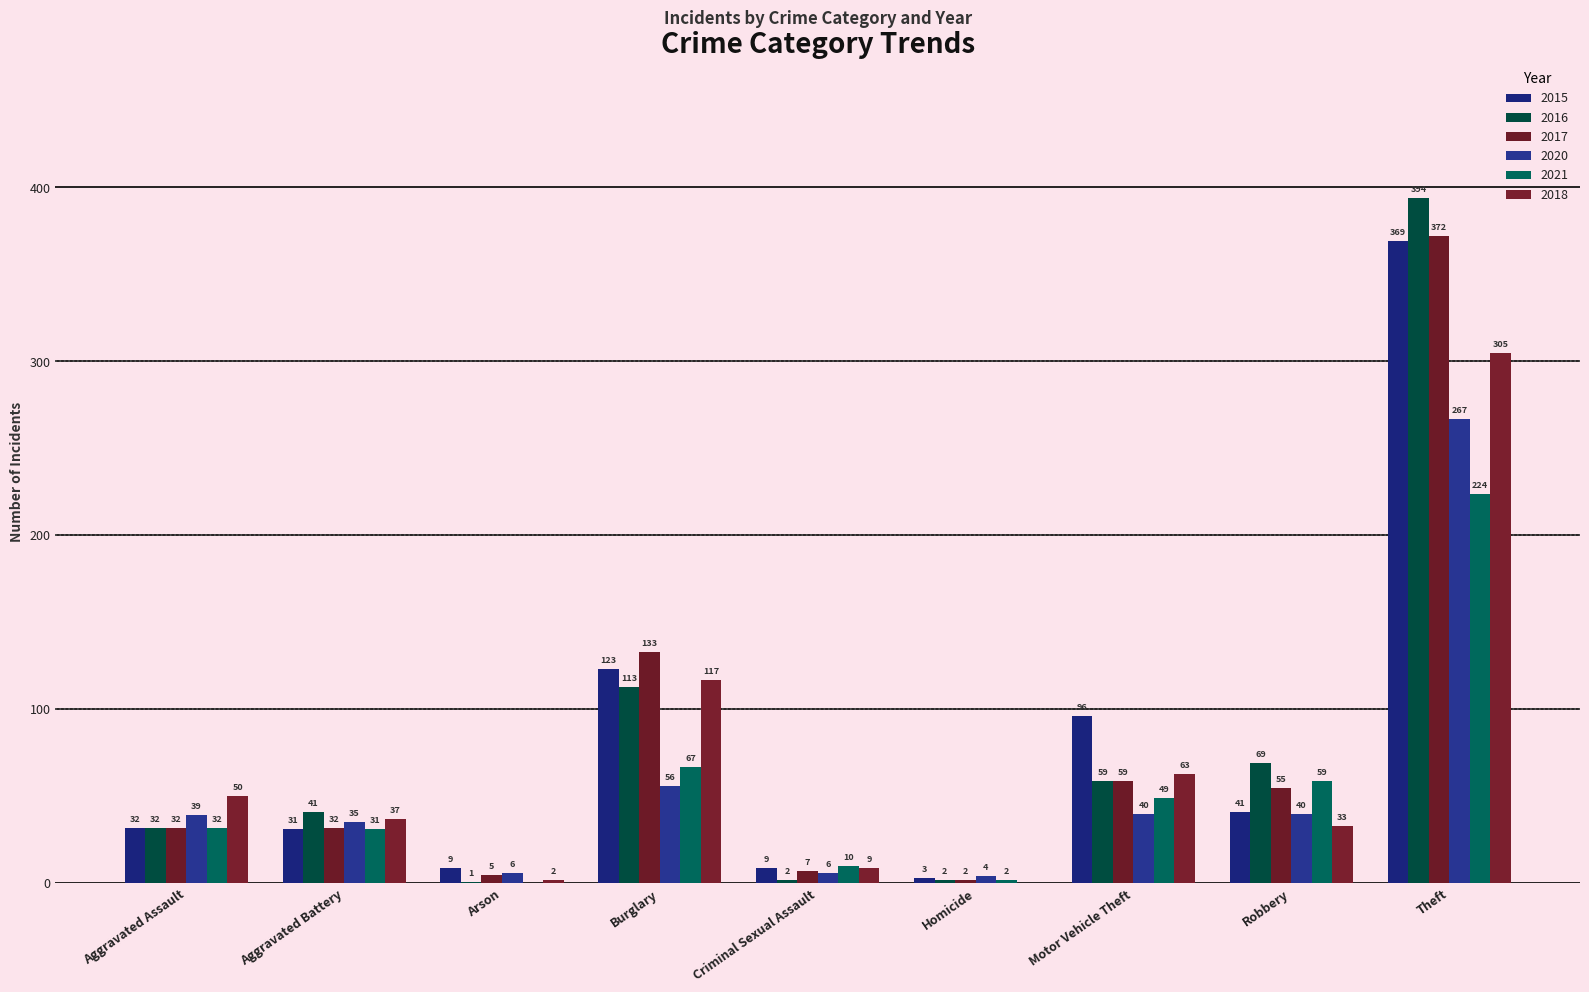

What is the maximum value shown in the chart?

394